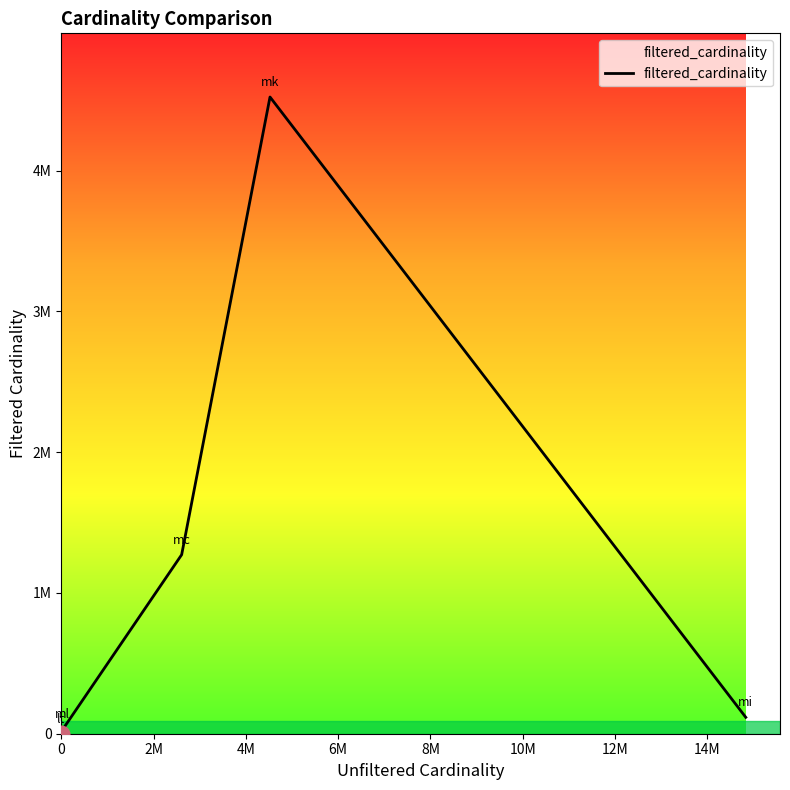

Does the chart display data point markers on the line(s)?

No